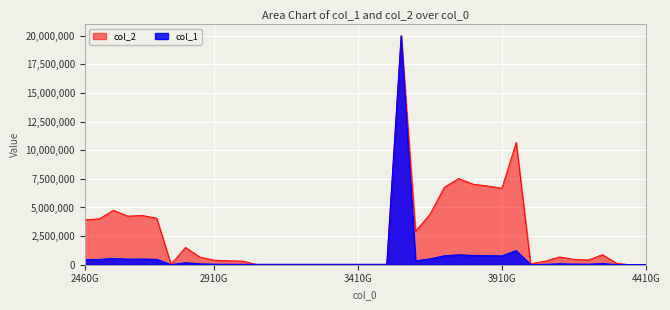

Rank the series by their average value, from lowest to highest.

col_1, col_2